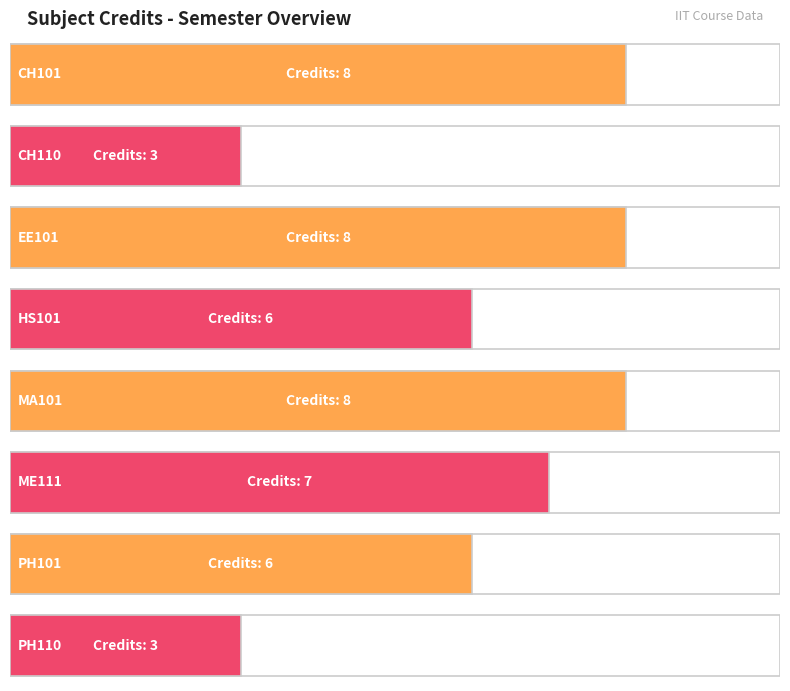

What is the average value?

6